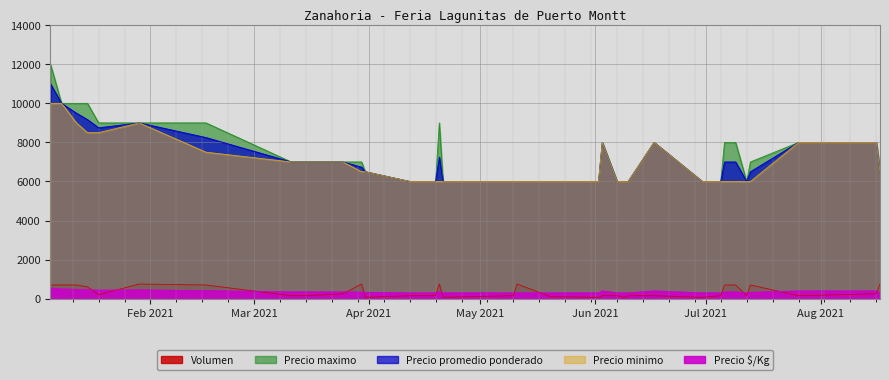

How many data points does each series have?

34